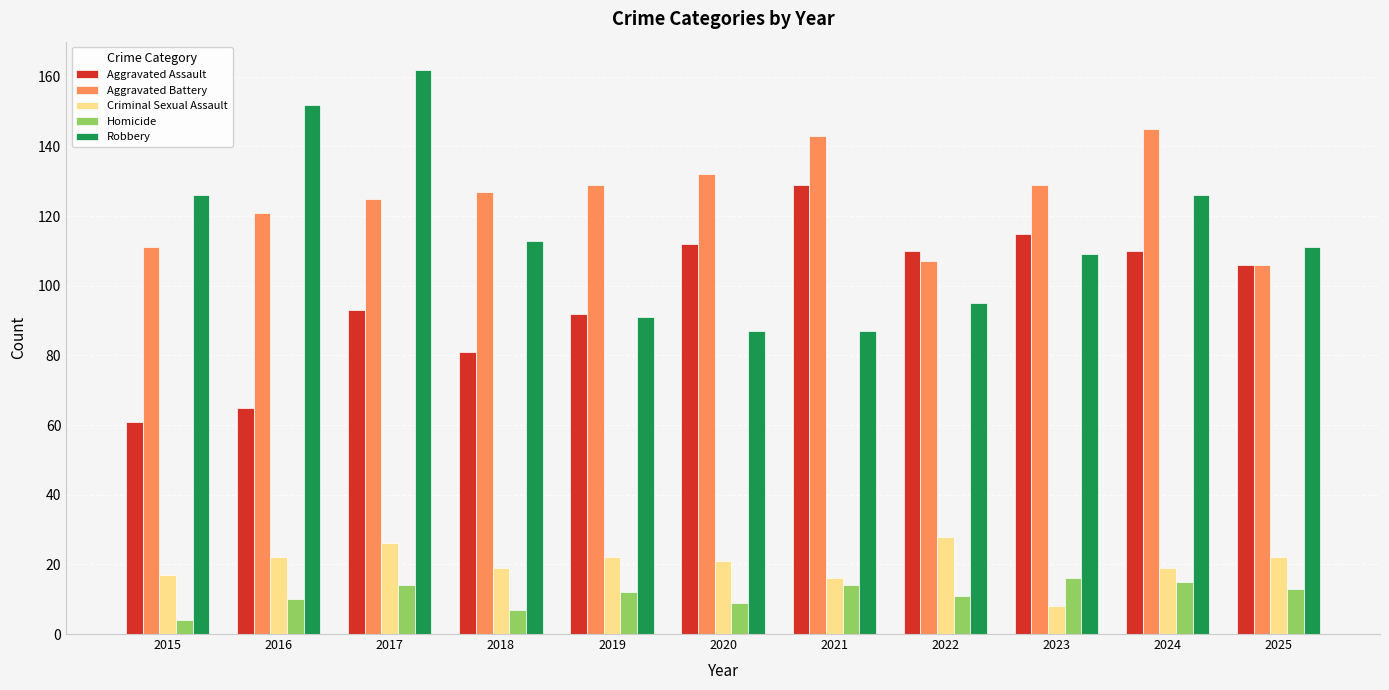

True or false: Aggravated Battery has a value of 129 at 2023.

True